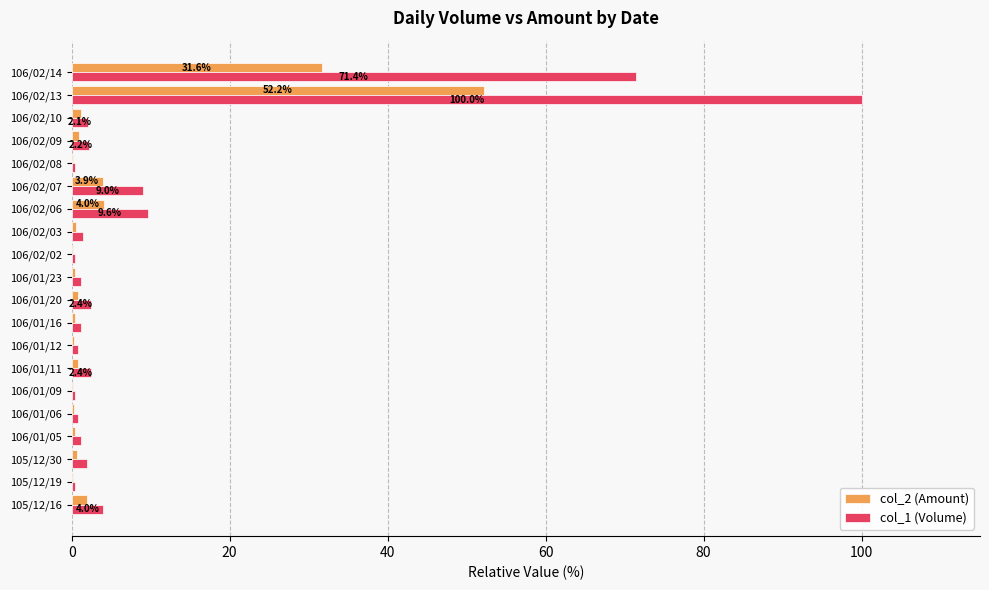

Which label corresponds to the largest value in the chart?

106/02/13